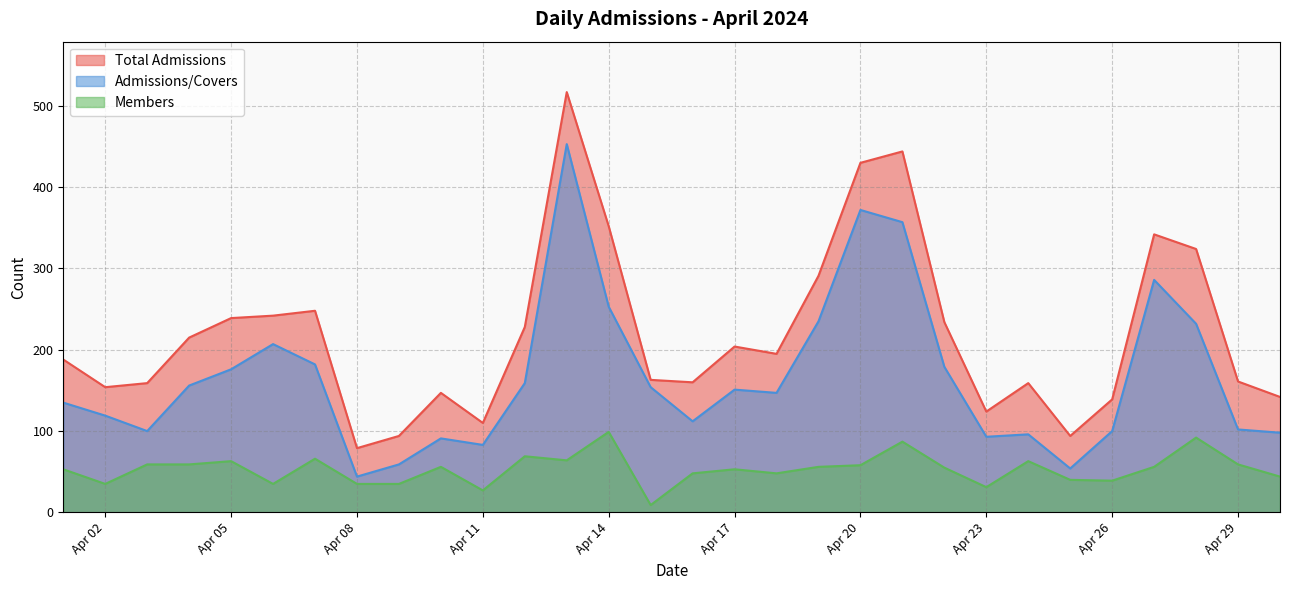

What is the difference between the highest and lowest values at 2024-04-12?

159